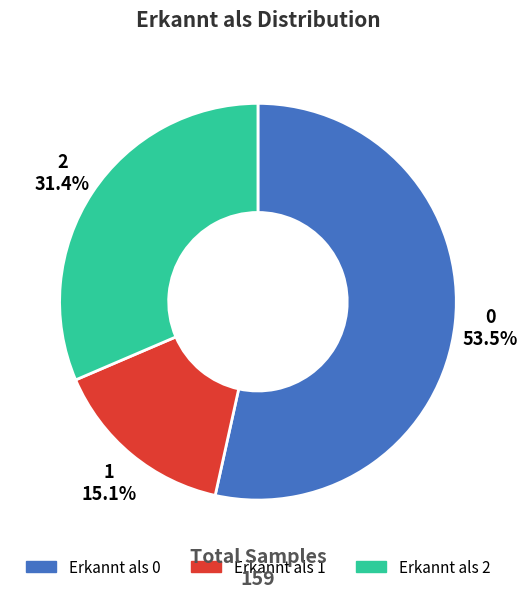

Is there any slice that represents more than half of the pie?

Yes